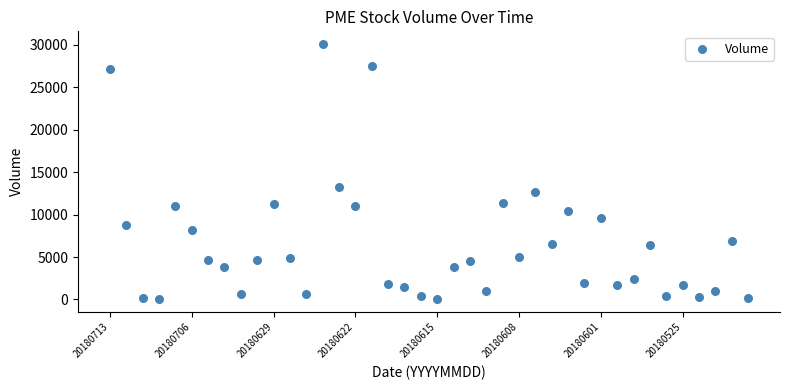

What is the range of Y values (max minus min)?

30080